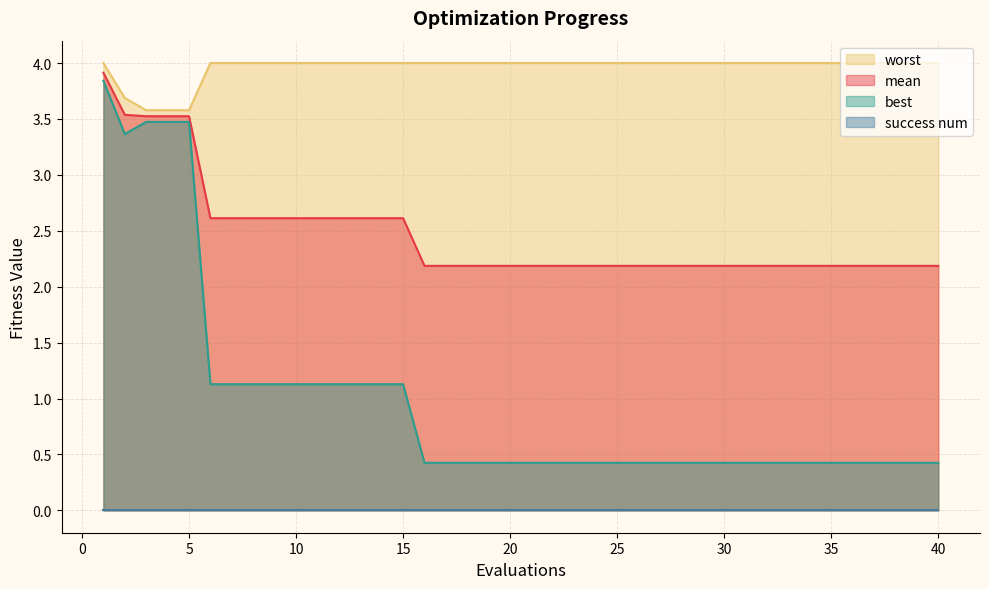

What is the smallest value displayed?

0.0